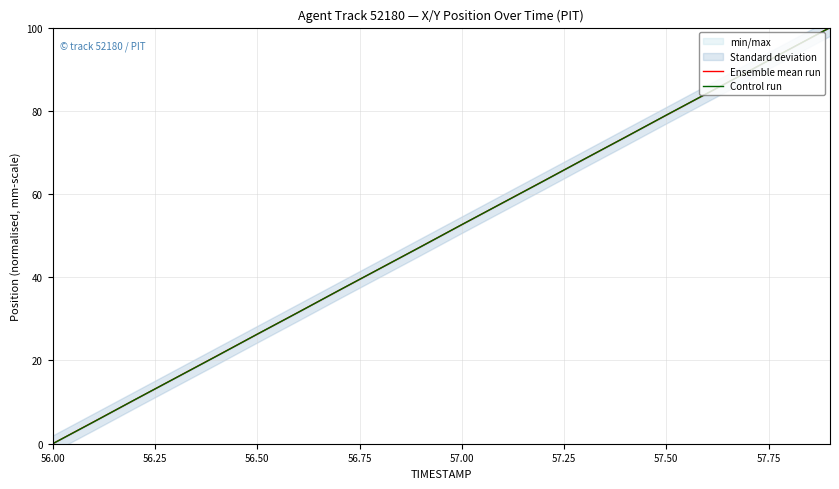

Is it true that Ensemble mean run equals 52.6 at 57.00?

True